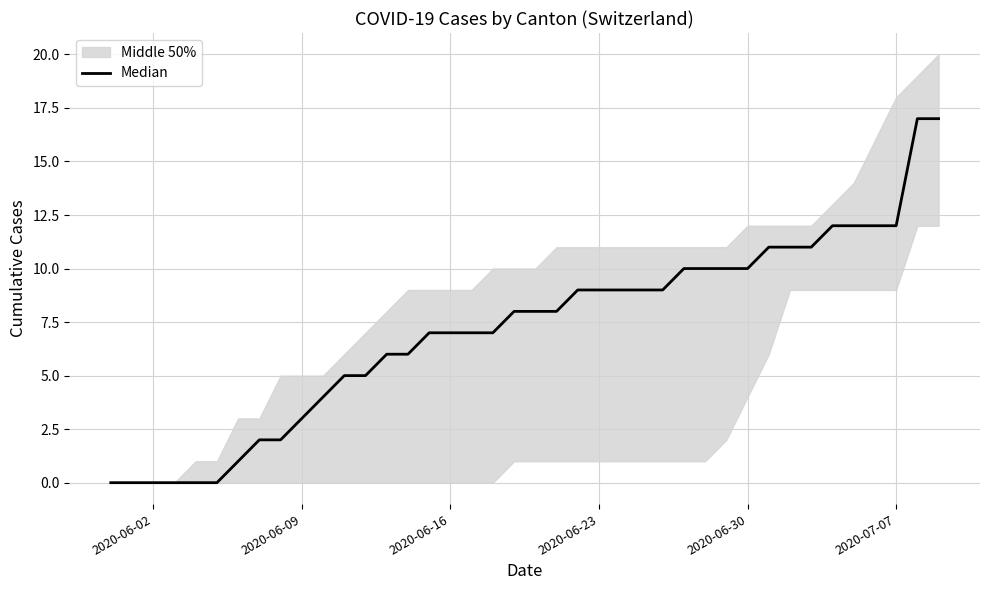

True or false: there are more than 2 points higher than both neighbors.

False